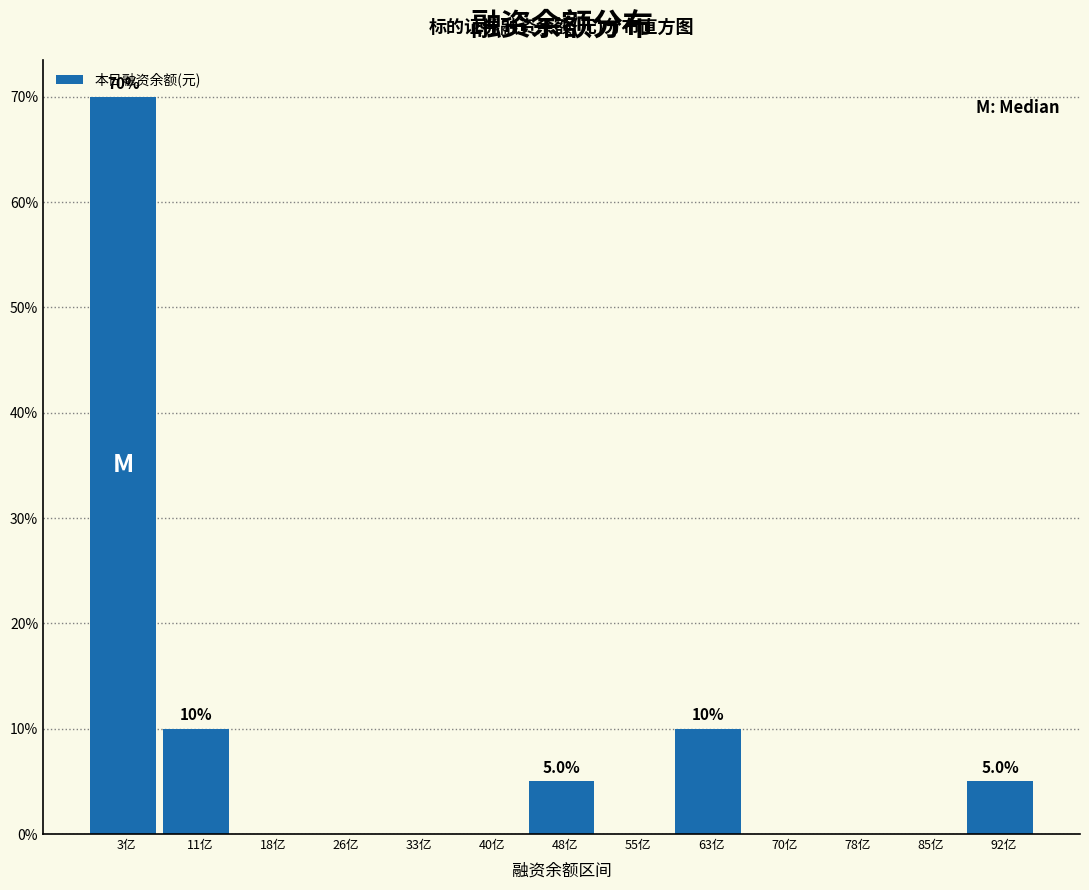

Are the bars horizontal?

No